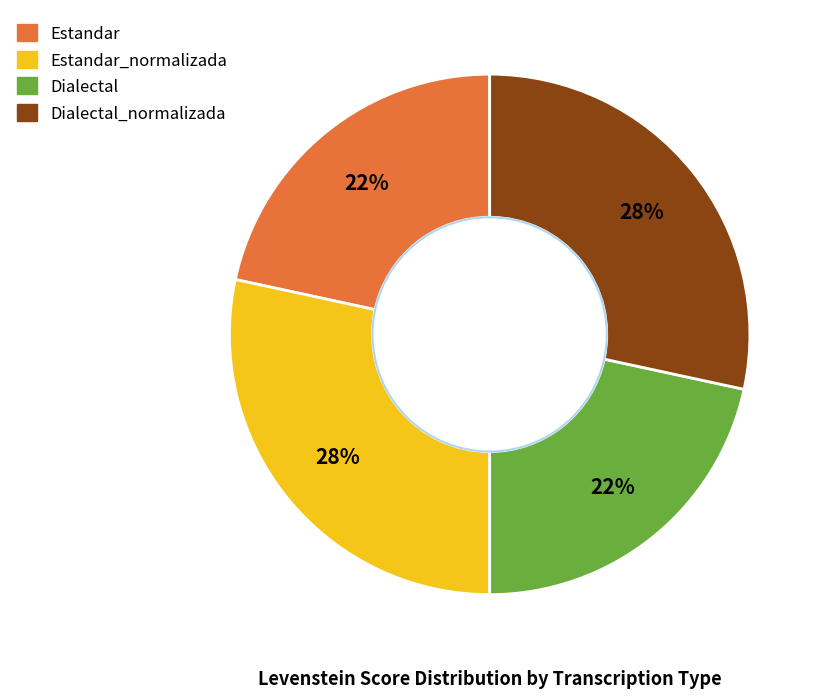

What percentage is the Estandar_normalizada slice, to the nearest percent?

28%